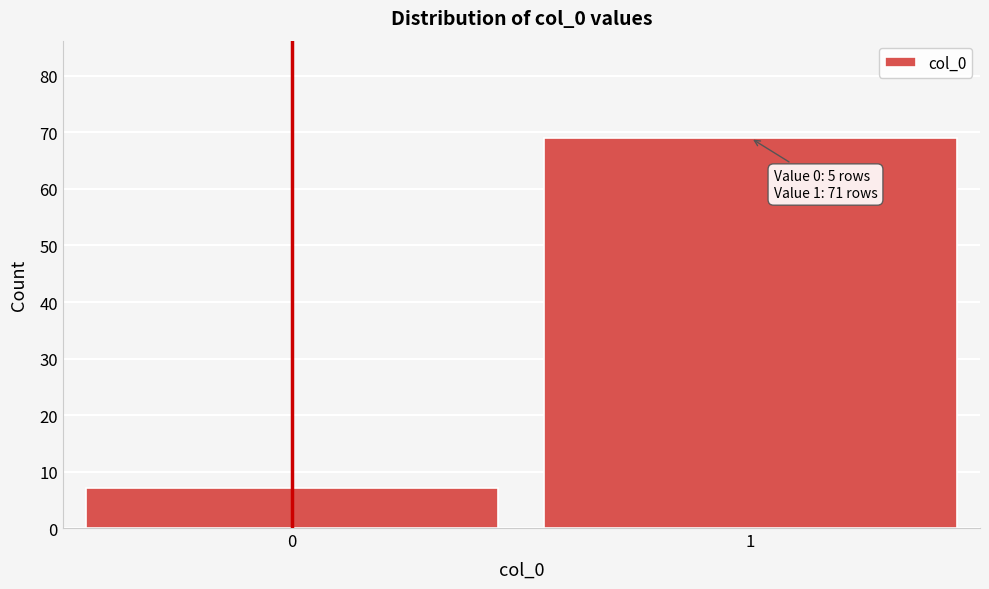

Reading left to right, extract all data points from this chart.

7	69